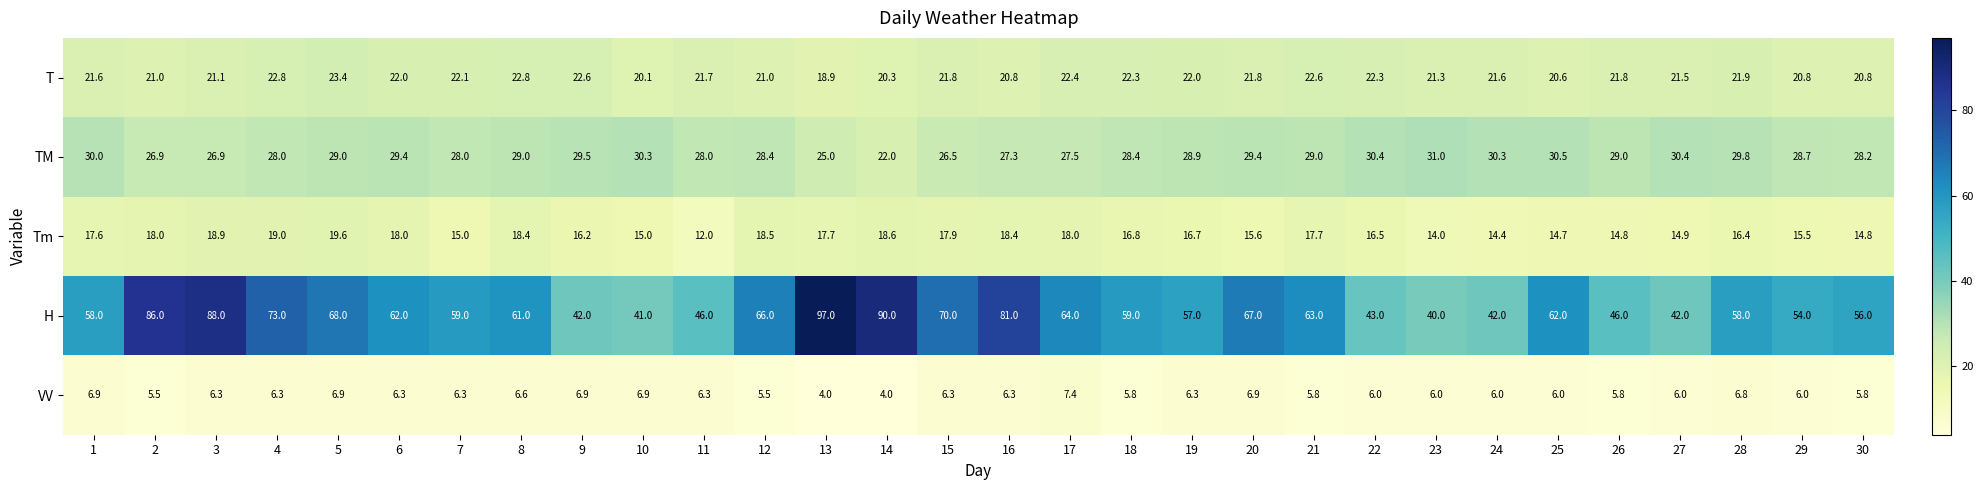

At which label is TM closest to 26?

15